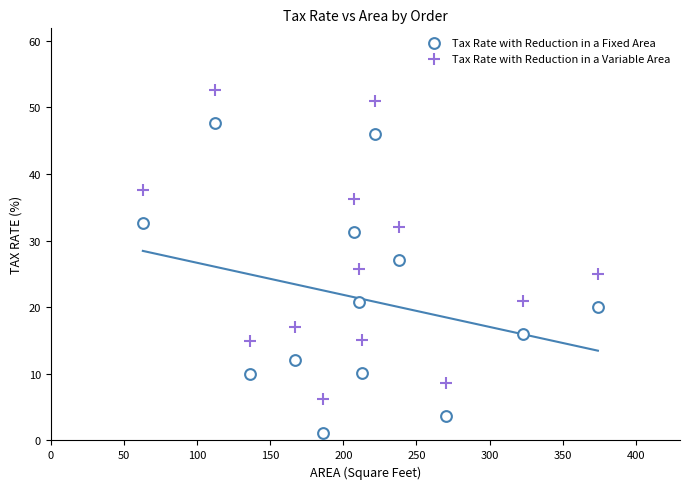

What is the total value across all series at 100?

59.1